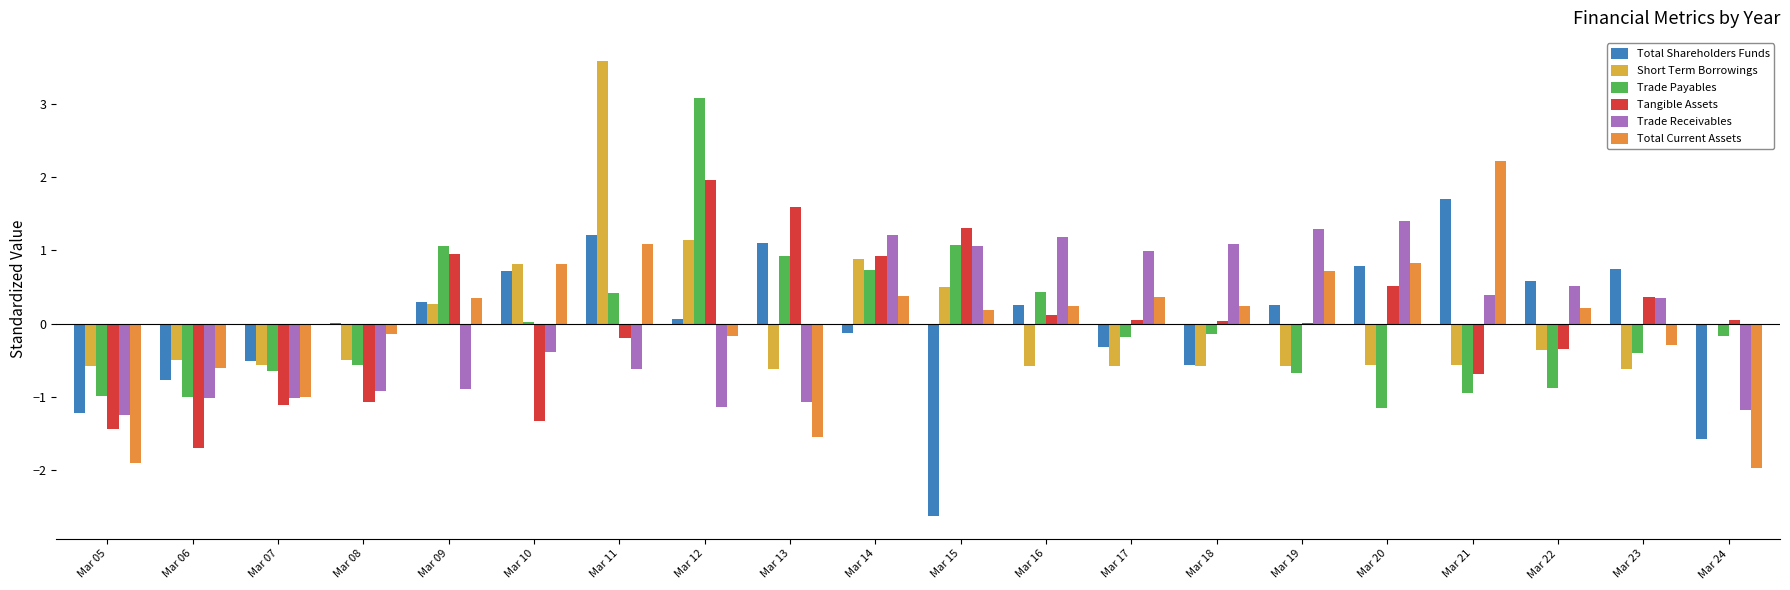

Between Mar 09 and Mar 24, which series saw the biggest shift?

Total Current Assets